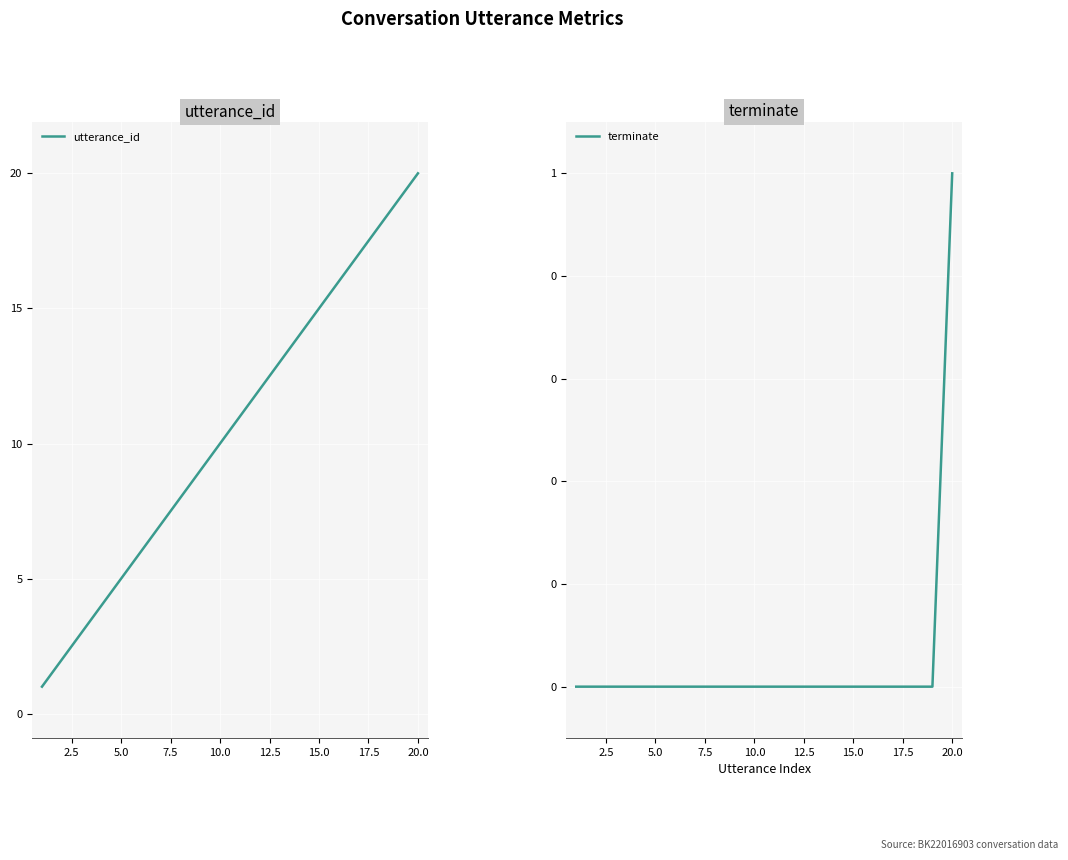

Is it true that utterance_id equals 9 at 5.0?

False